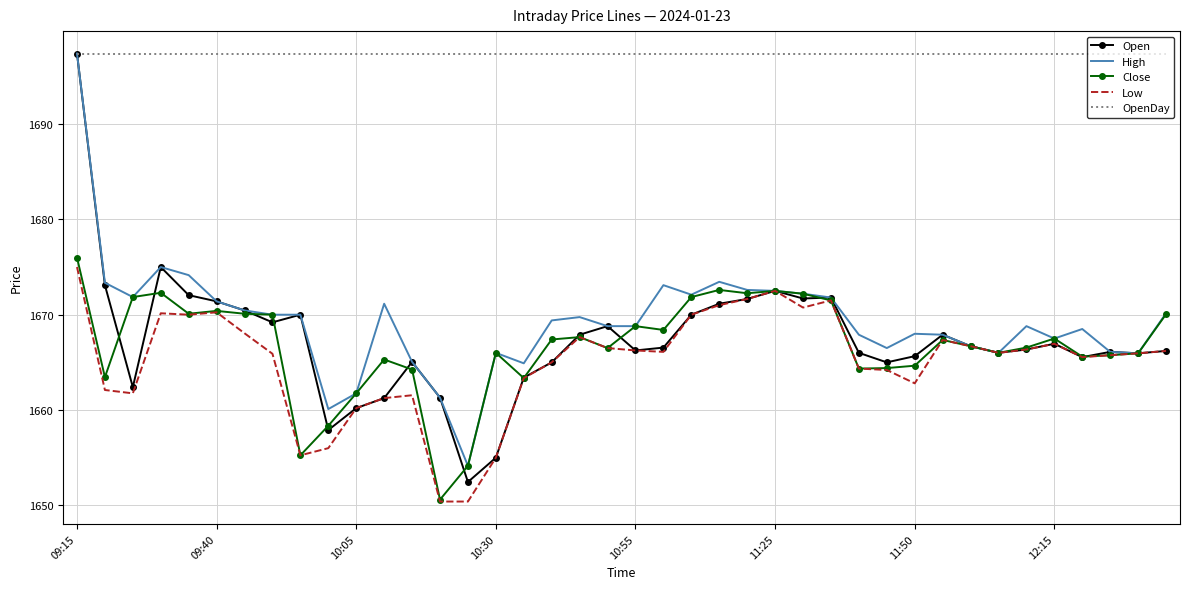

What is the maximum value shown in the chart?

1697.4